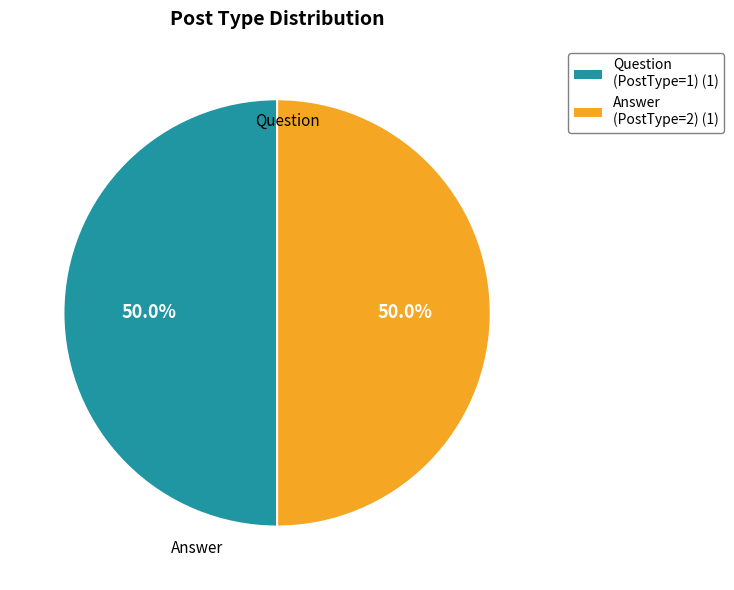

What is the ratio of the value at Answer (PostType=2) (1) to the value at Question (PostType=1) (1)?

1.0